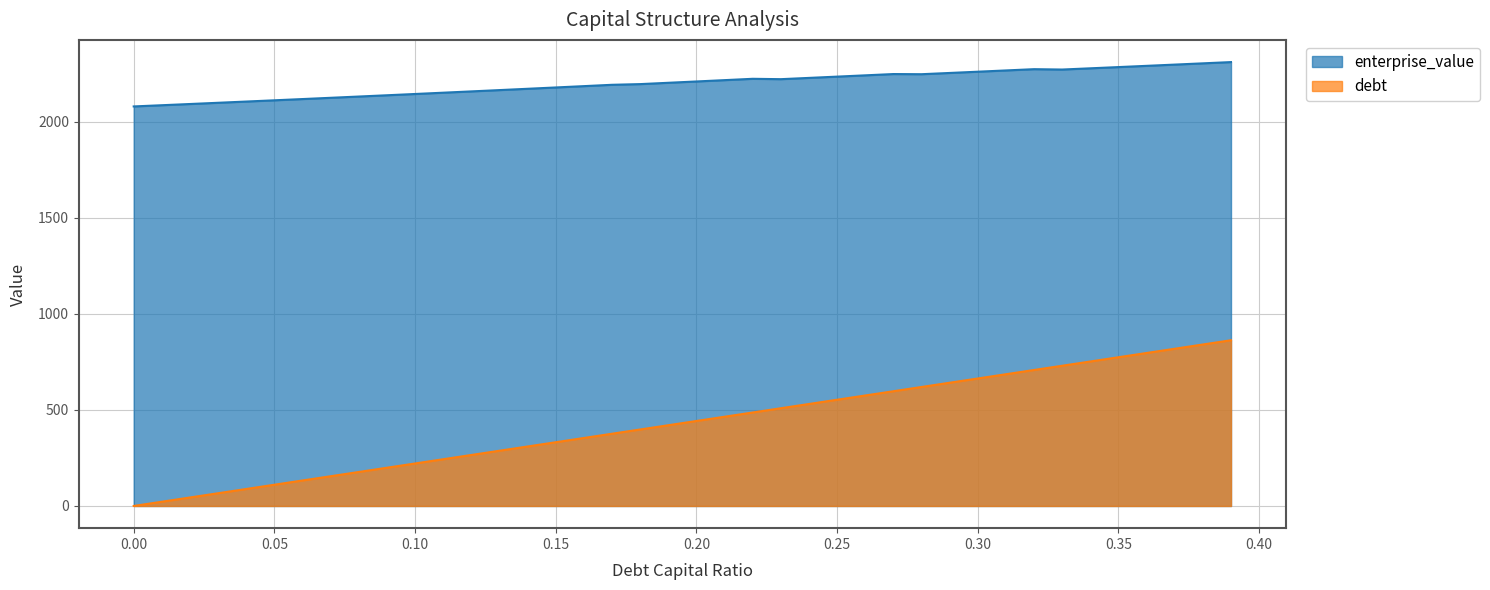

What is the highest value of the enterprise_value series?

2311.7